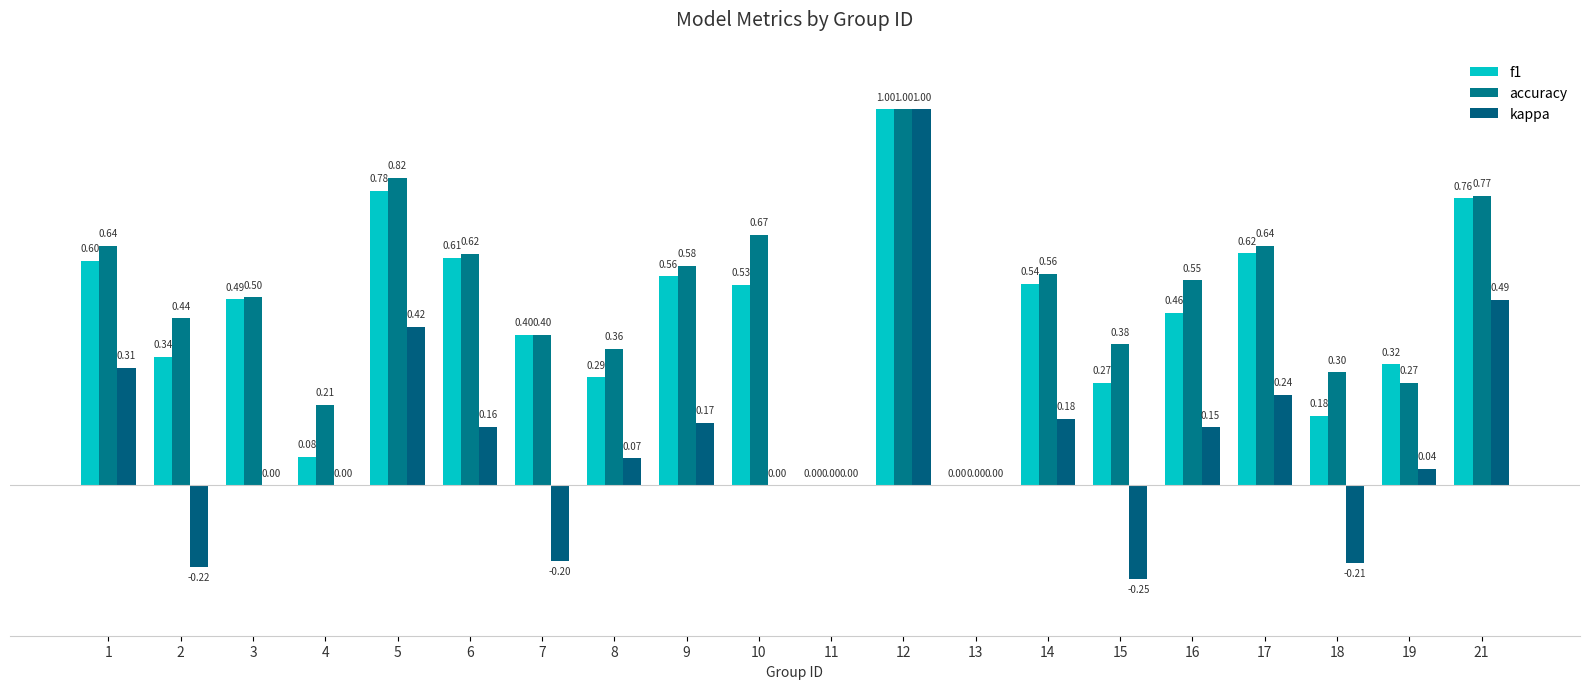

At which label is f1 closest to 0?

11